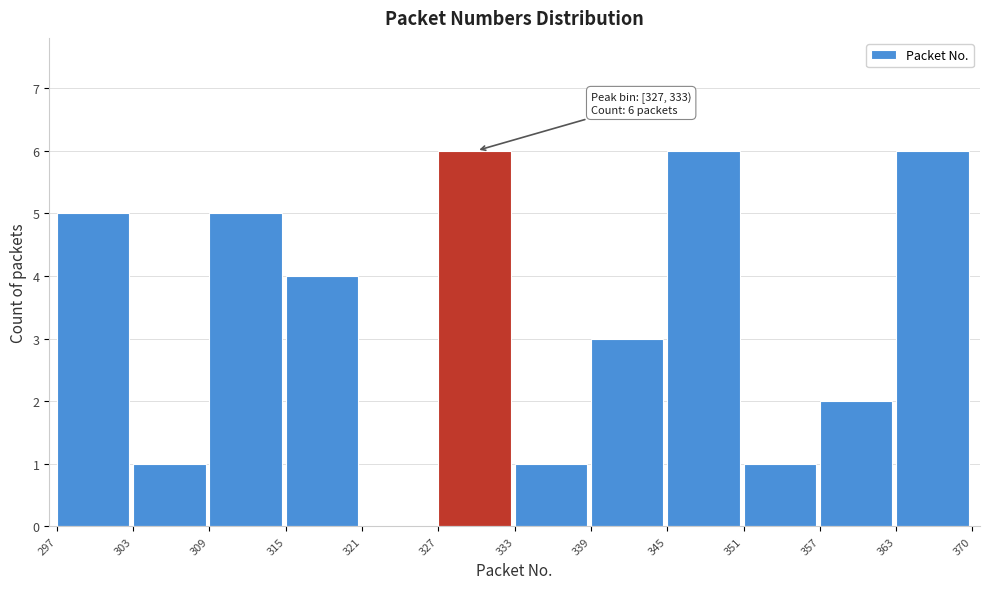

Reading right to left, list all the values displayed in this chart.

363=6	357=2	351=1	345=6	339=3	333=1	327=6	321=0	315=4	309=5	303=1	297=5